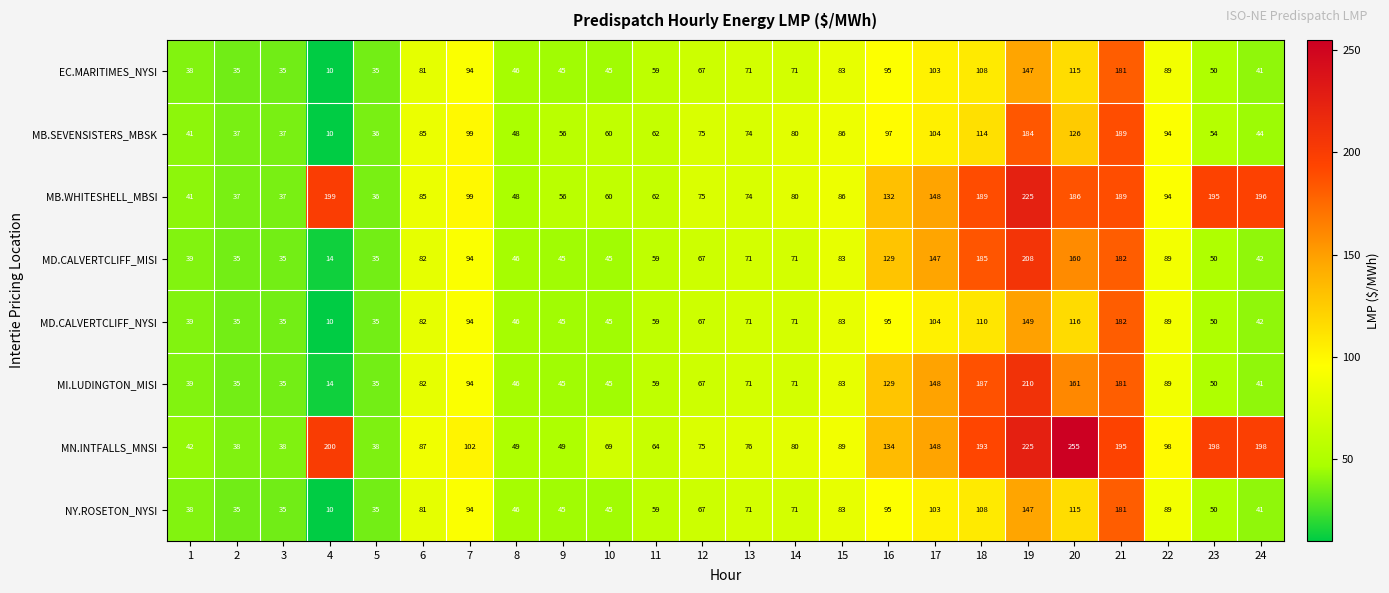

What is the average value of the EC.MARITIMES_NYSI series?

73